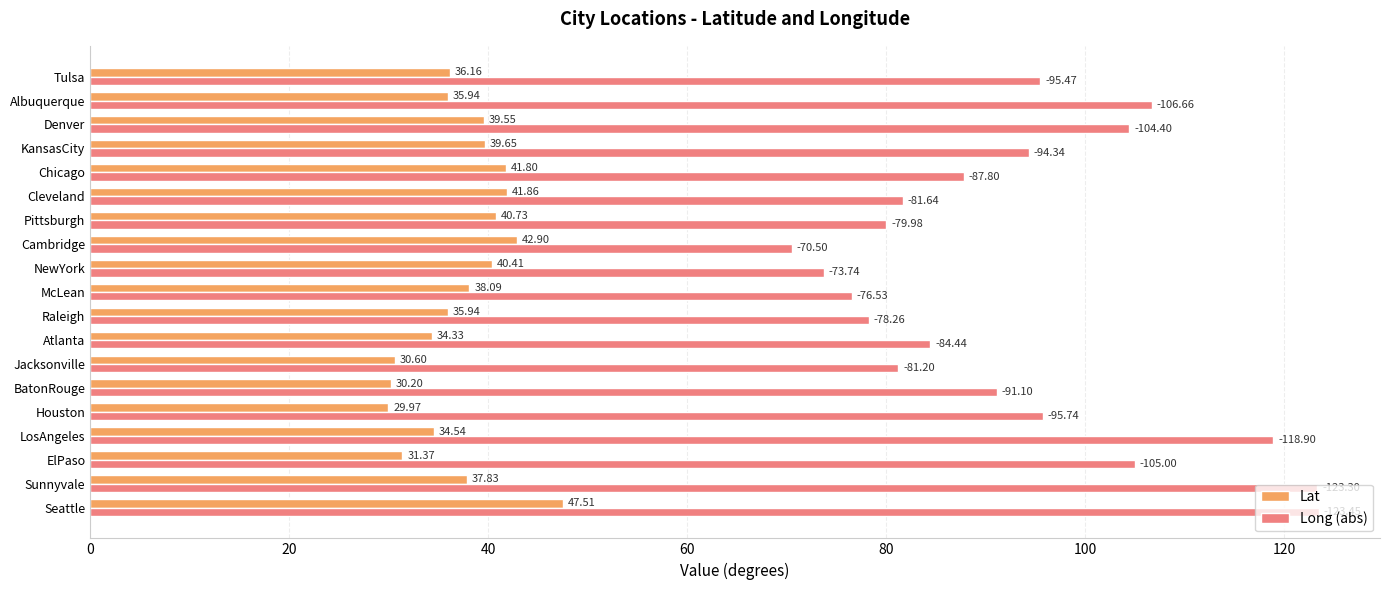

Rank the series at Cambridge from lowest to highest value.

Lat, Long (abs)